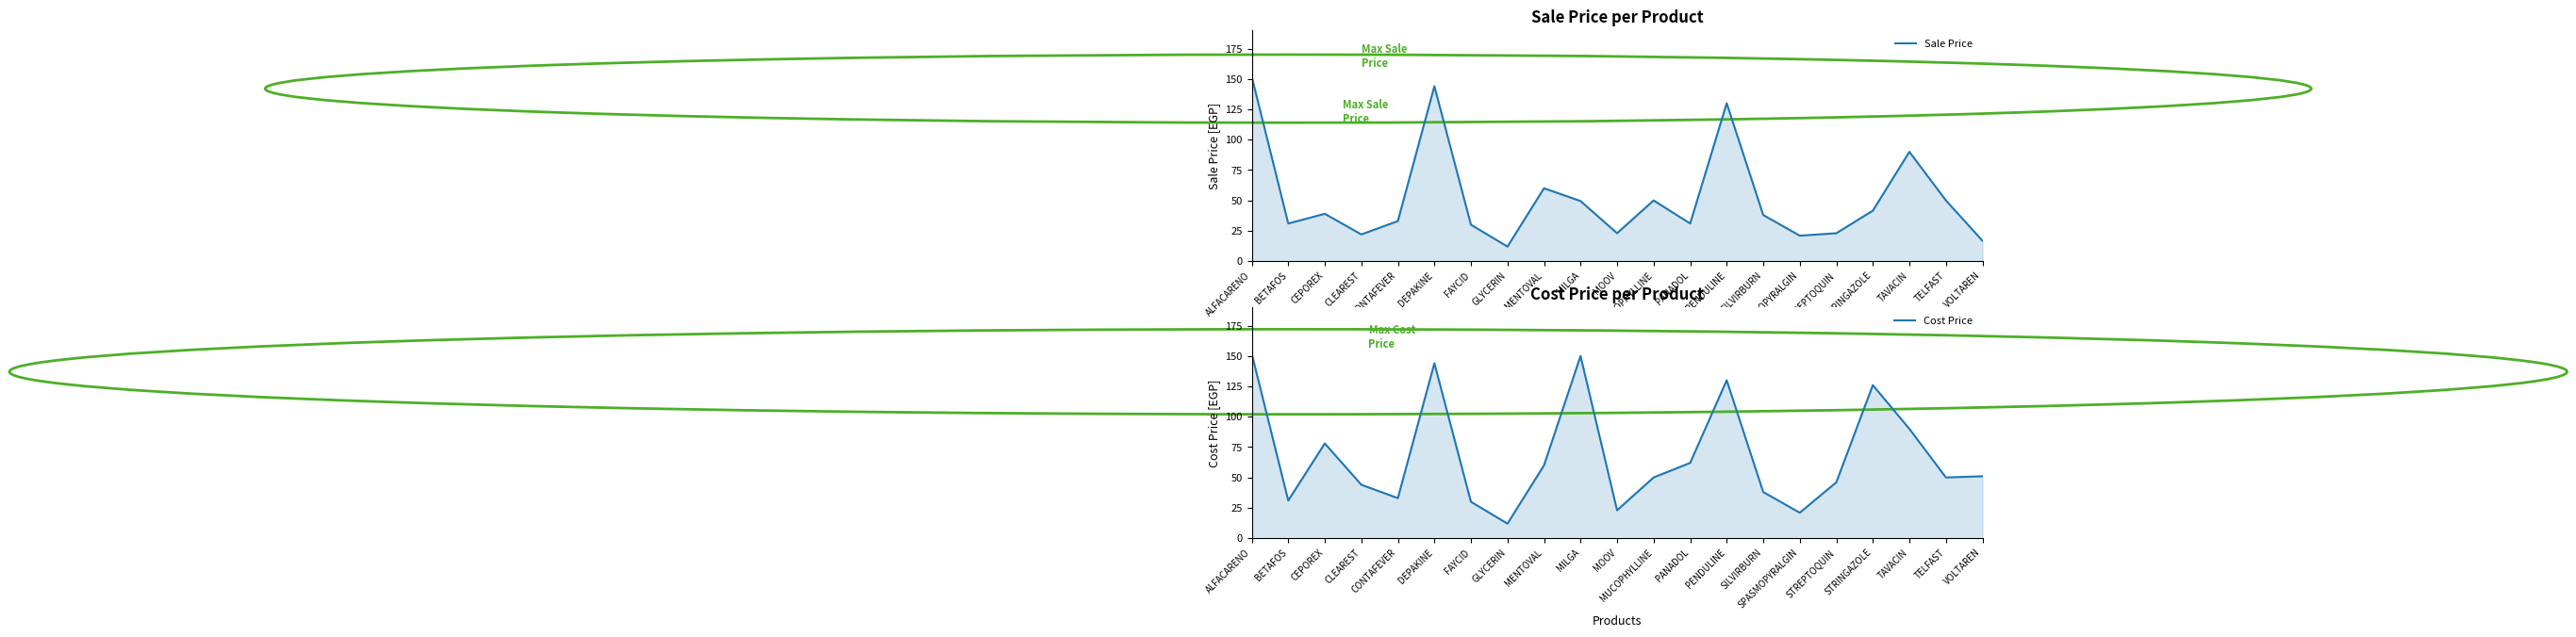

What is the minimum value for Sale Price?

12.0